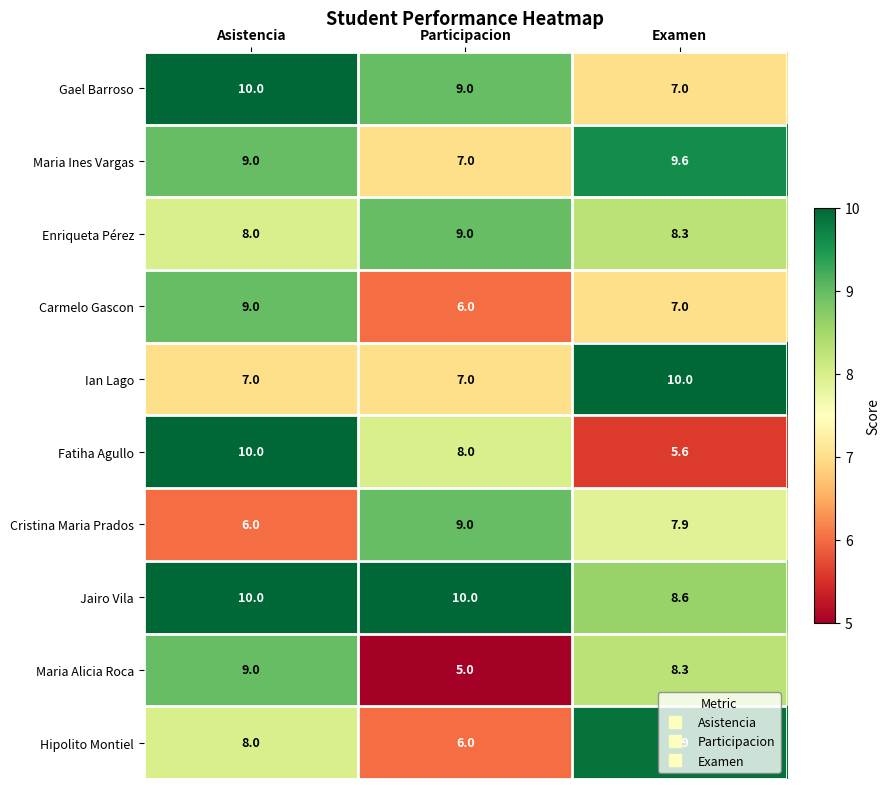

What is the spread (max minus min) of values at Examen?

4.4